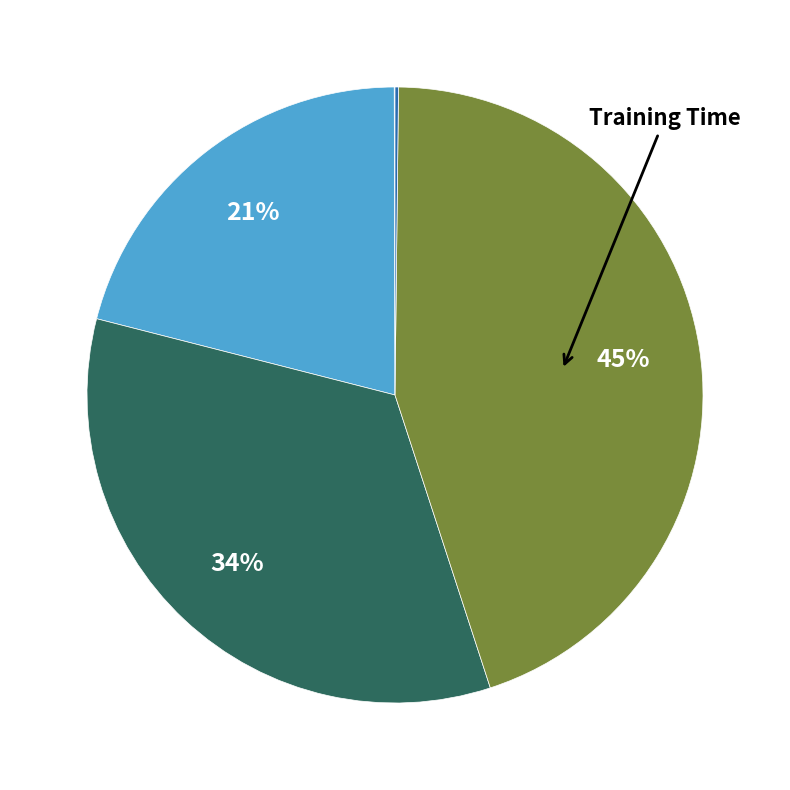

Is there a majority slice in this chart?

No